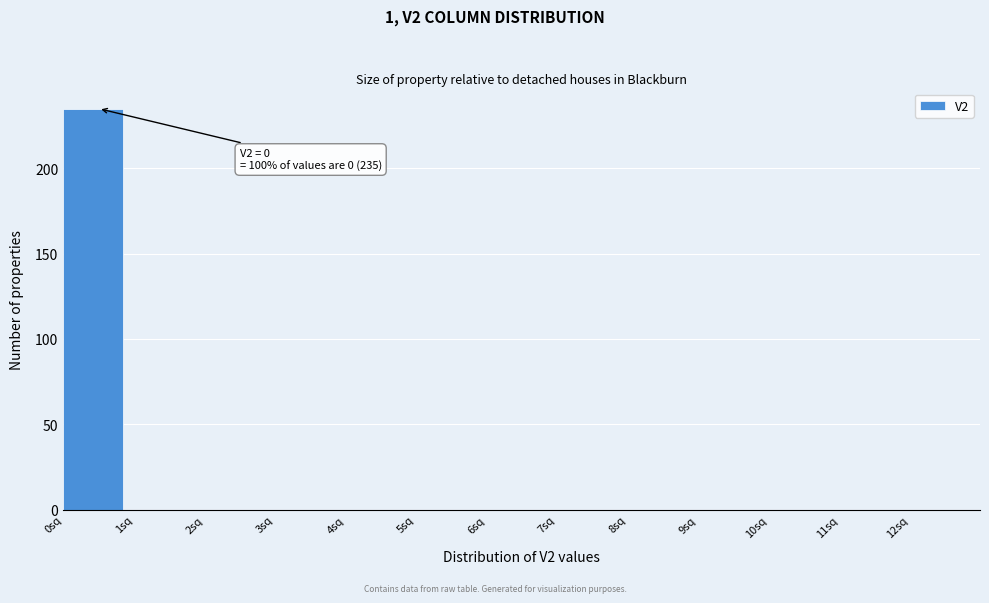

Over which range of the x-axis is the bar tallest?

0 to 1